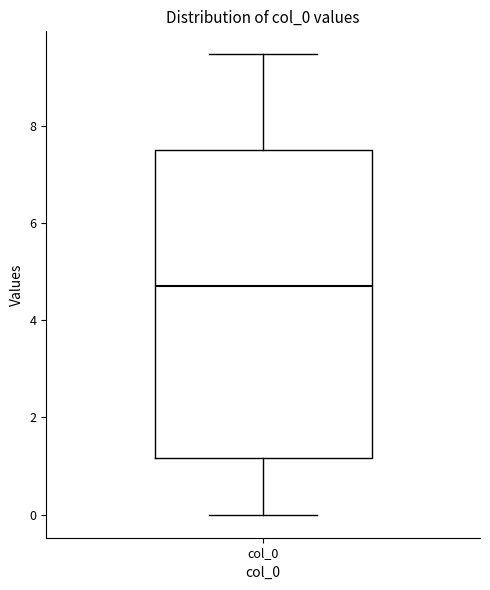

Transcribe this box plot: give where the median line is, the range the box spans, and where the two whiskers end, as read against the y-axis. The values are not printed on the chart, so give them approximately, as read against the axis.

median 4.6, box 1.2 to 7.6, whiskers 0.0 to 9.4